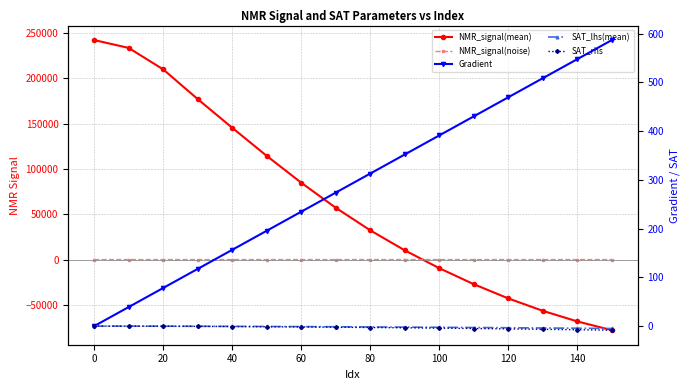

What is the difference between the SAT_lhs(mean) values at 60 and 120?

2.3